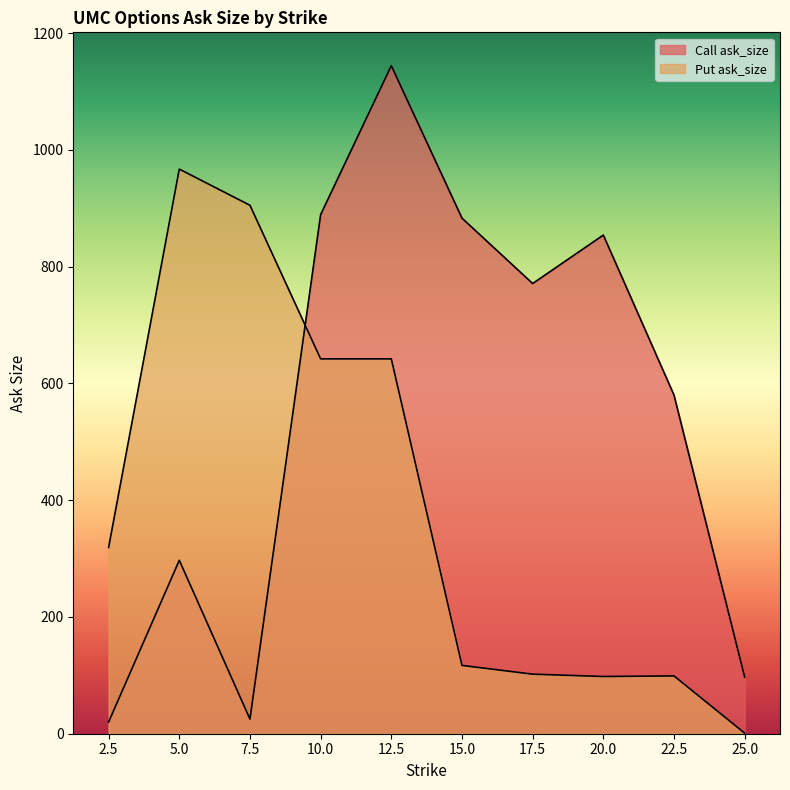

Rank the series at 17.5 from highest to lowest value.

Call ask_size, Put ask_size